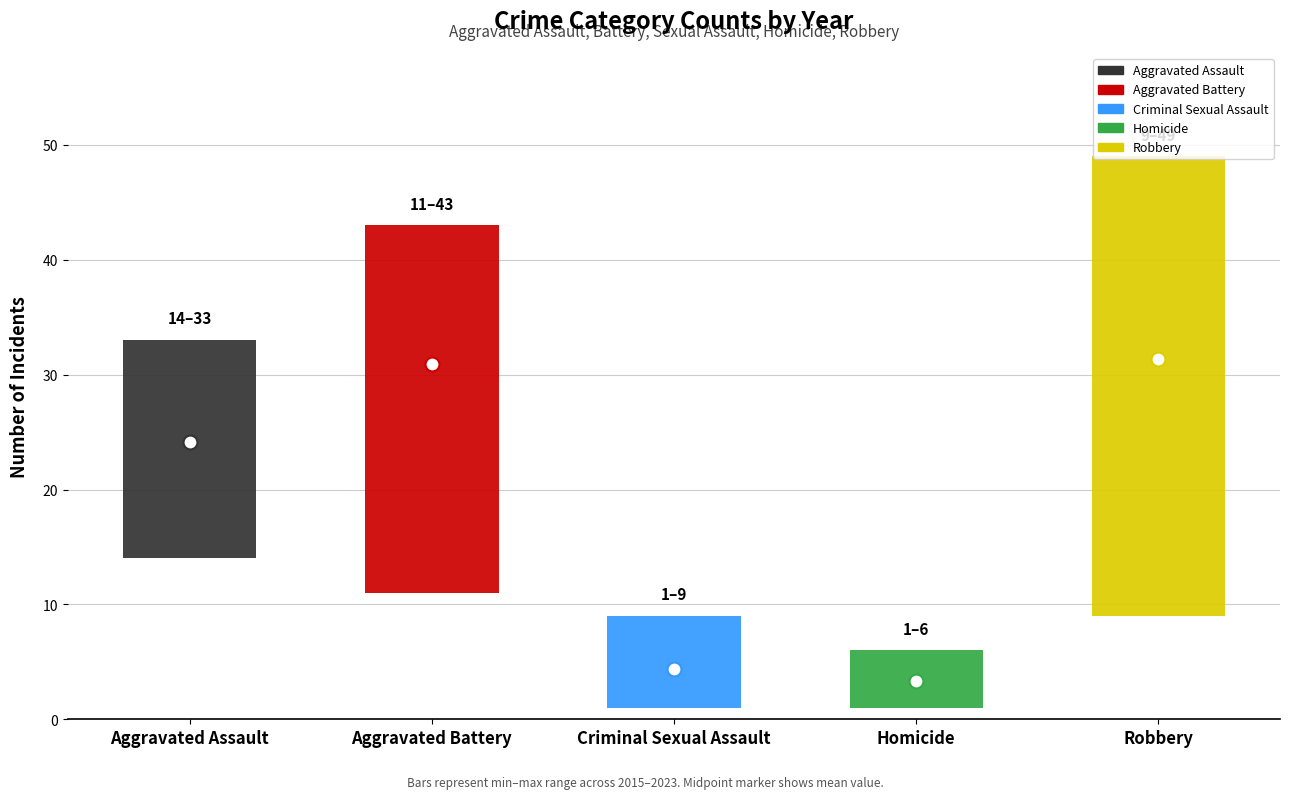

Count the Homicide values in the range 2 to 4.

5